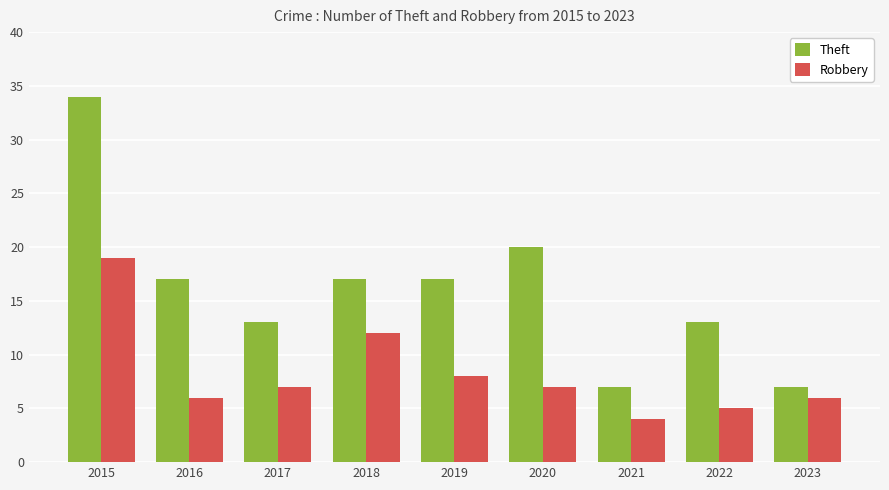

Is it true that Theft equals 18 at 2022?

False